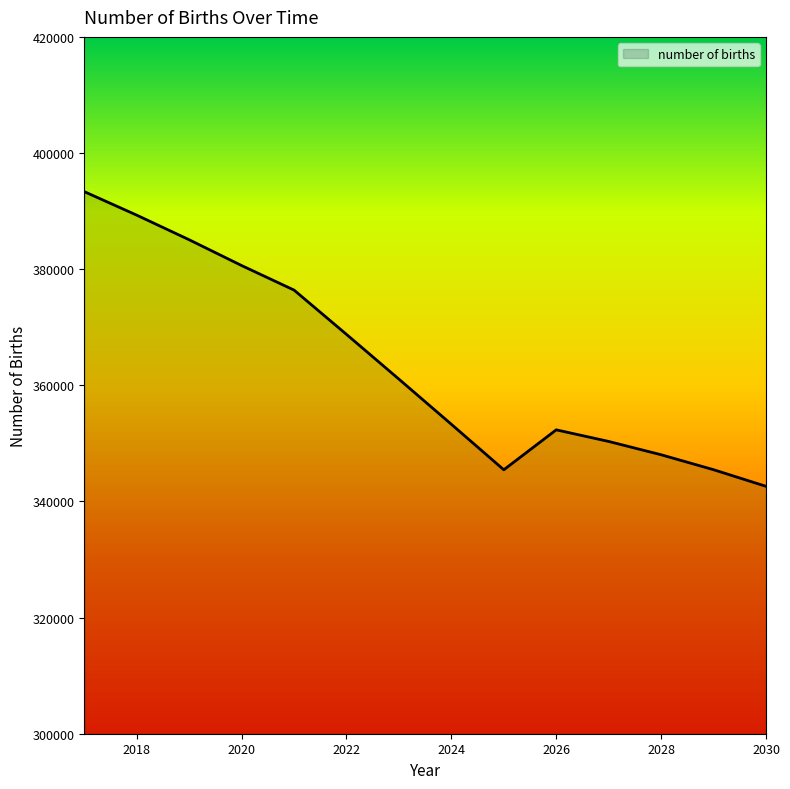

What is the difference between the maximum and minimum values?

50746.1